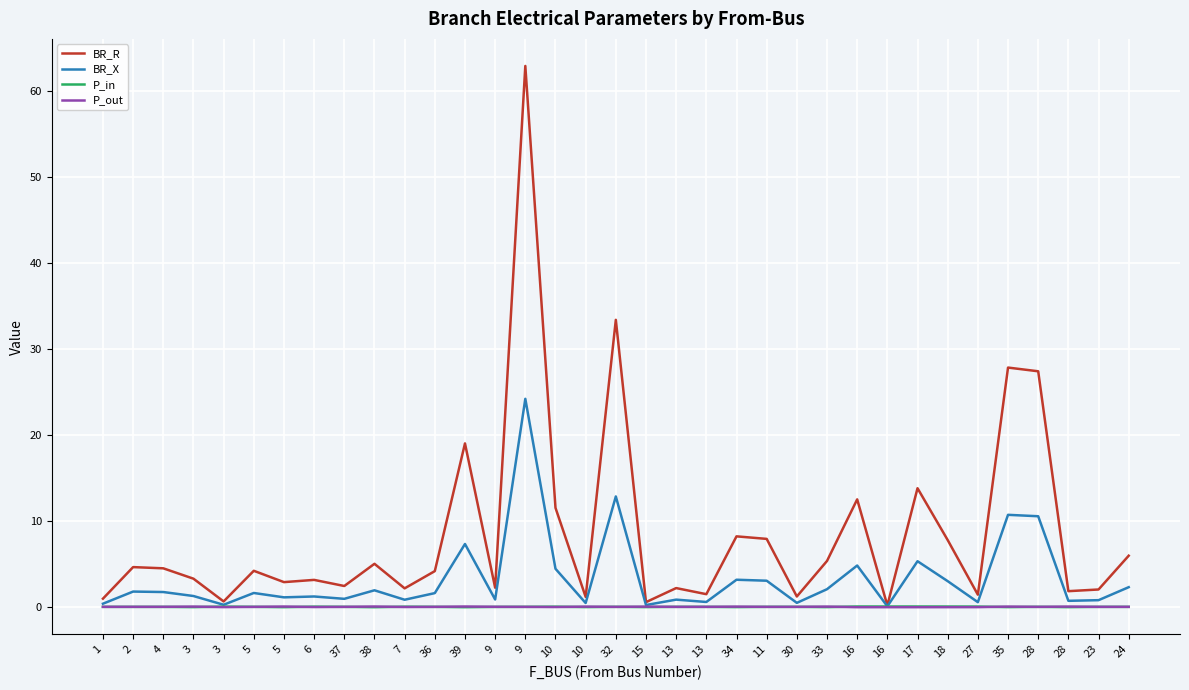

What is the lowest value of the BR_X series?

0.1